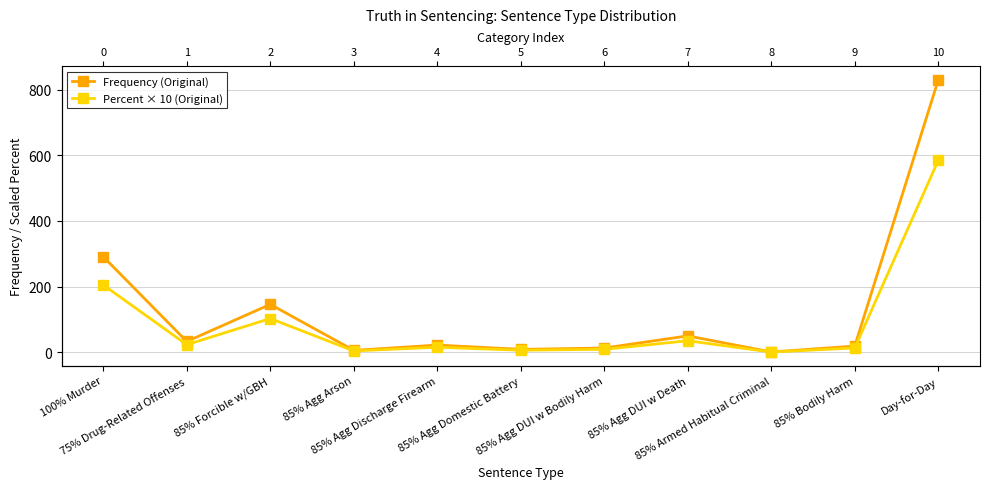

Which category has the lowest value across all series?

85% Armed Habitual Criminal